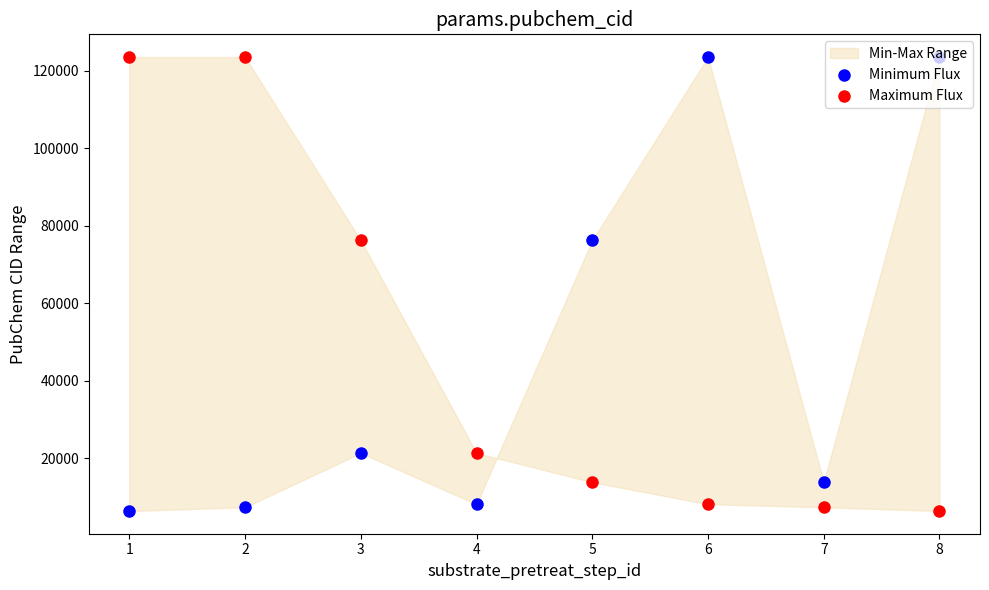

At how many categories does at least one series exceed 55777?

6